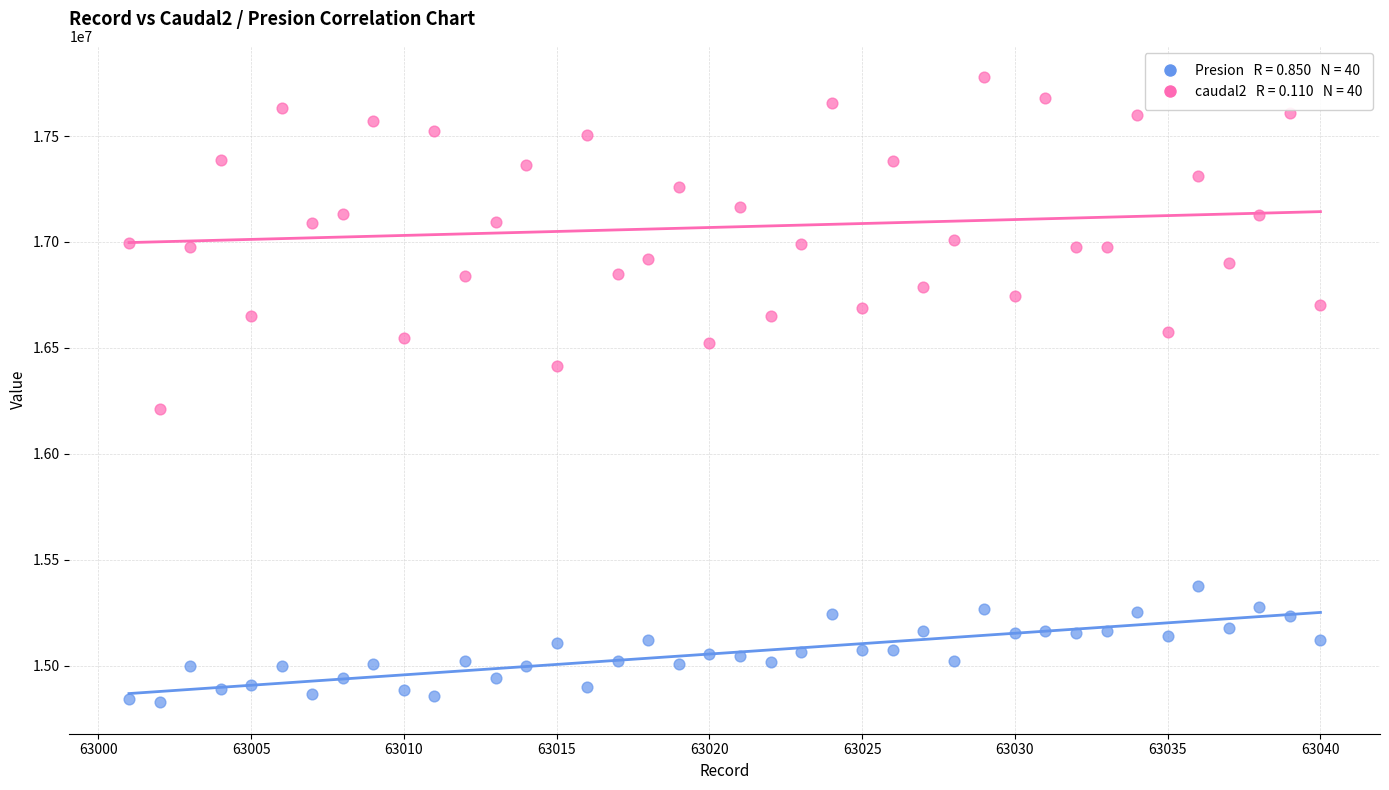

Across all data points, what is the range of X values (max minus min)?

39